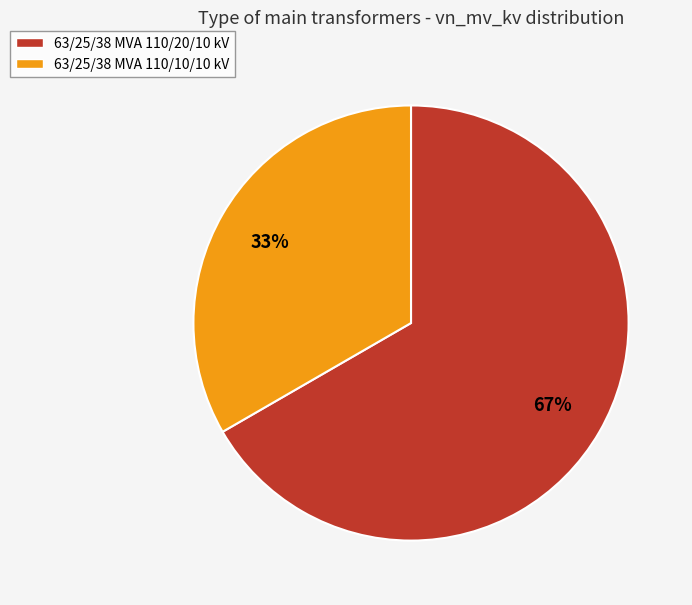

What is the ratio of the value at 63/25/38 MVA 110/10/10 kV to the value at 63/25/38 MVA 110/20/10 kV?

0.5